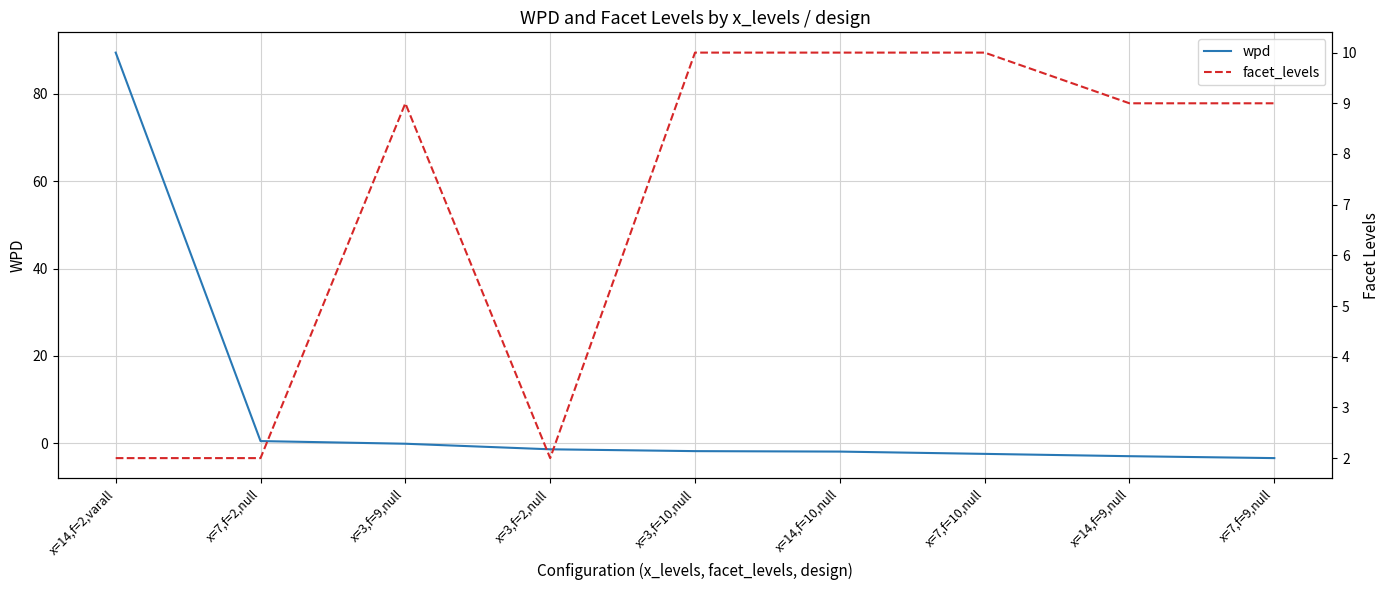

Where is the first local maximum for facet_levels?

x=3,f=9,null